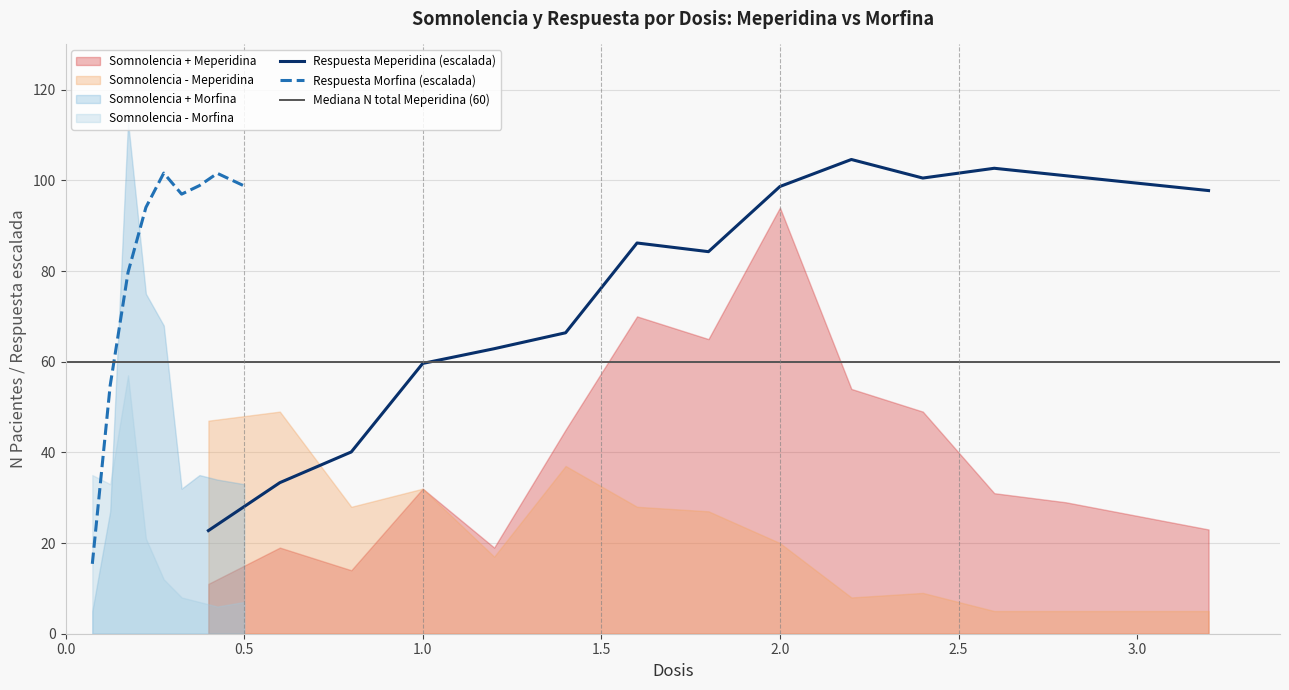

How many values in the Somnolencia - series exceed 20?

11